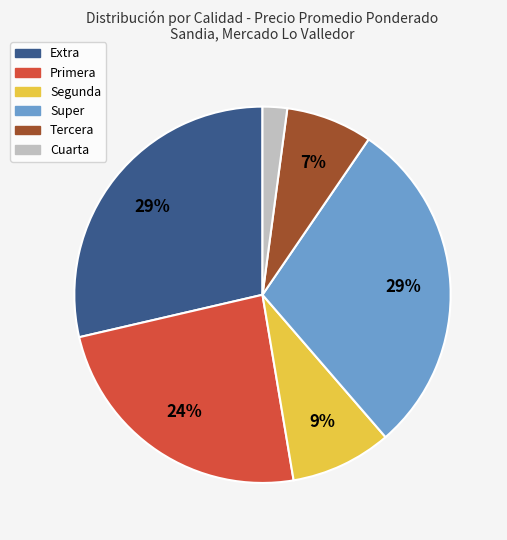

To the nearest percent, what is the average slice percentage?

17%